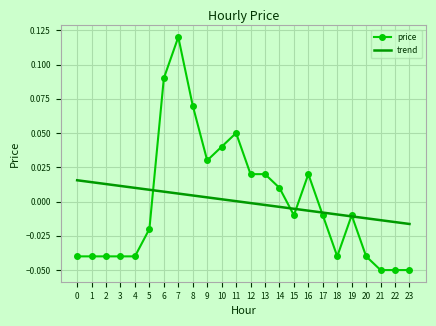

At which category is the sum across all series the highest?

7